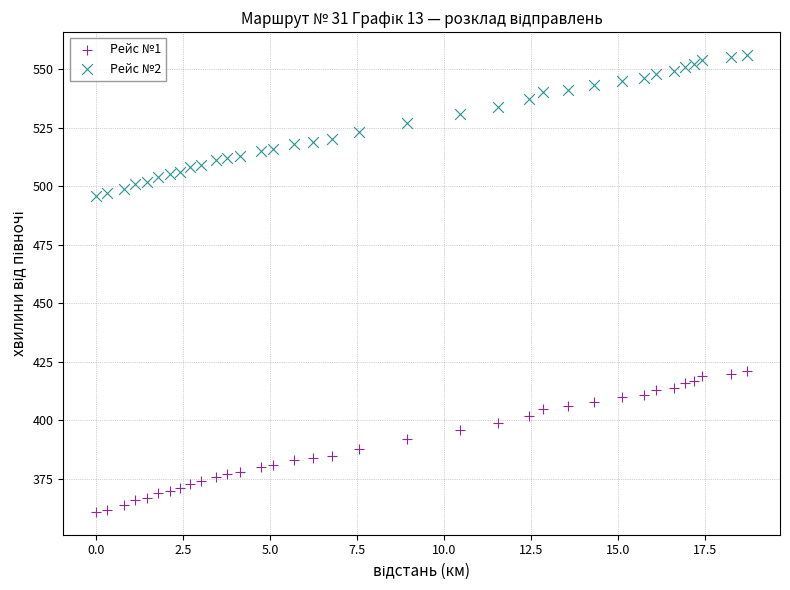

Which series contains the lowest Y value?

Рейс №1